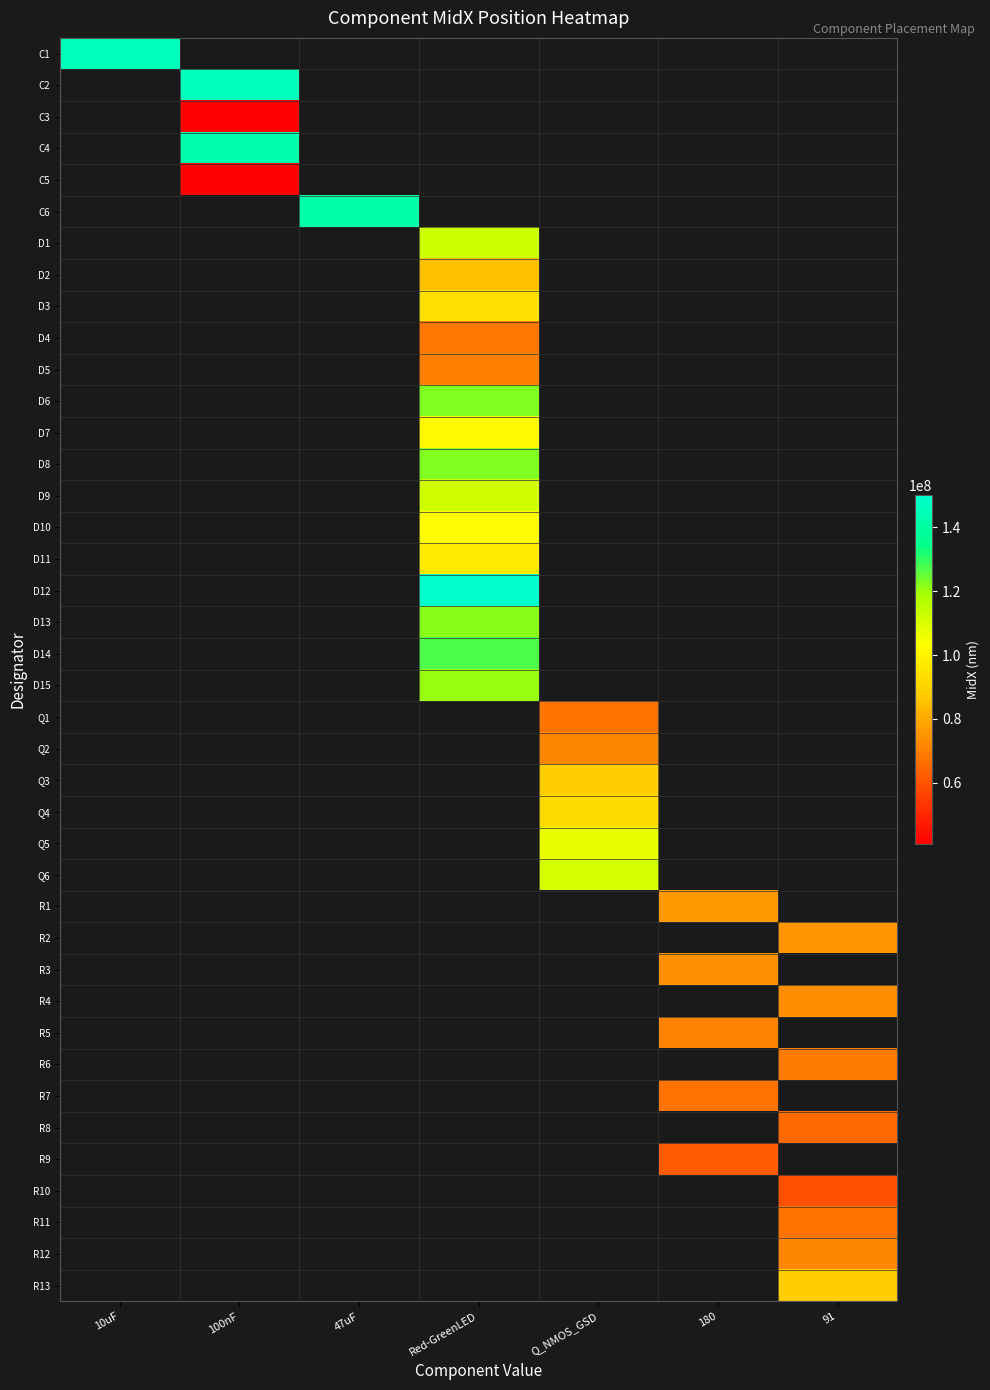

At how many categories does at least one series exceed 84094456?

6